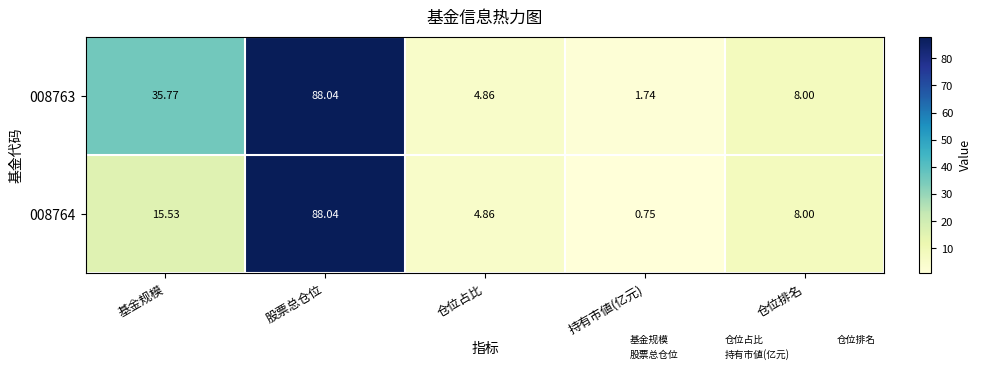

Where is 008764 nearest to the value 44?

基金规模